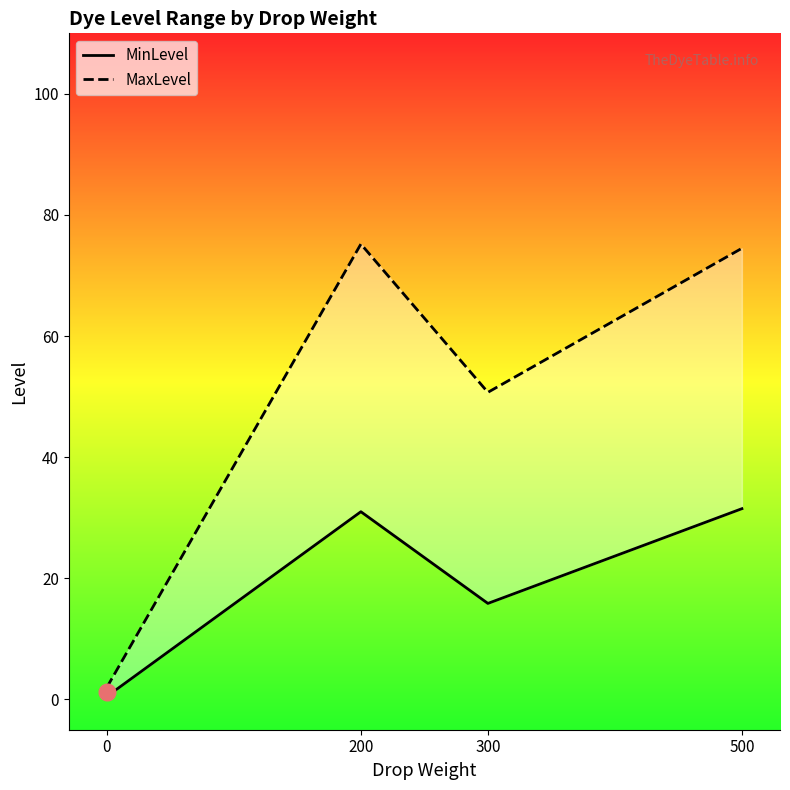

How many lines are shown in the chart?

2